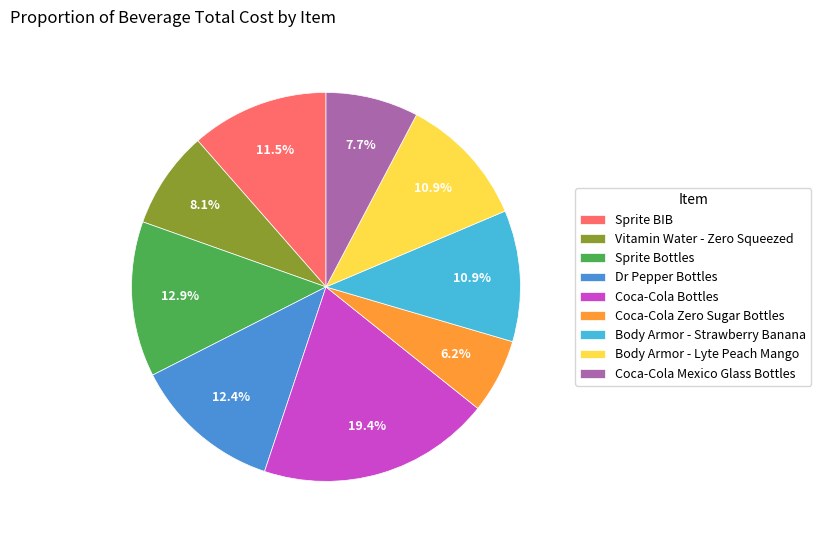

How many segments does this pie chart have?

9